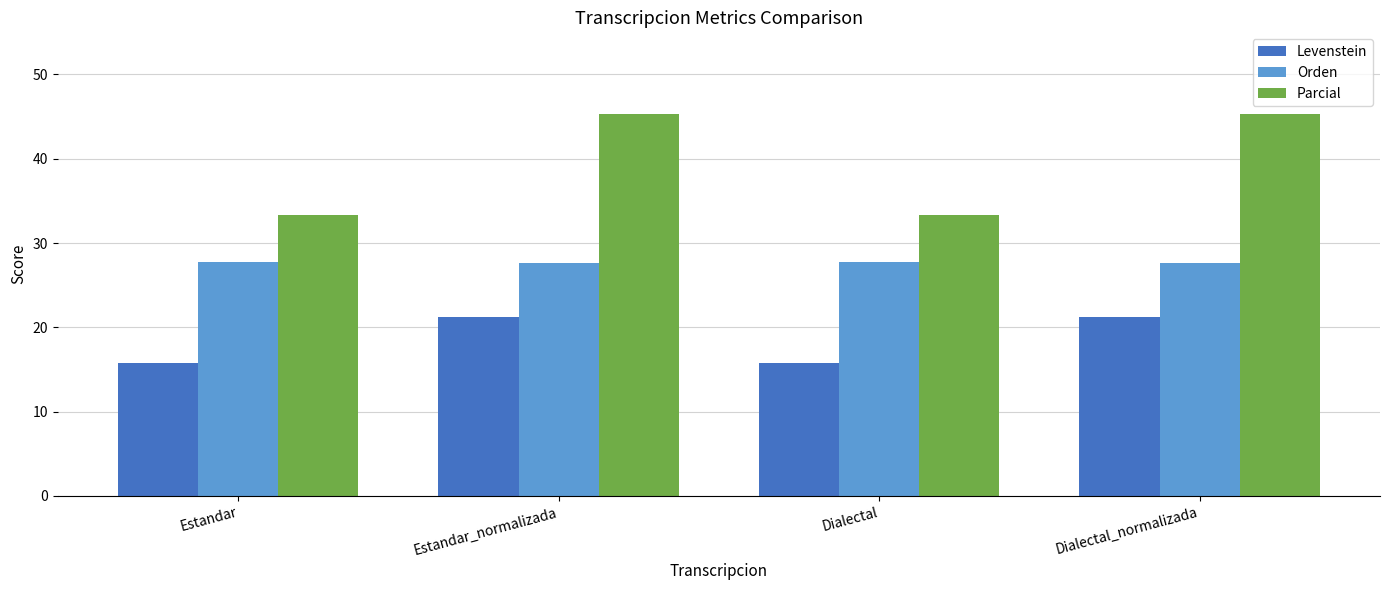

What is the label of the 1st bar from the right?

Dialectal_normalizada